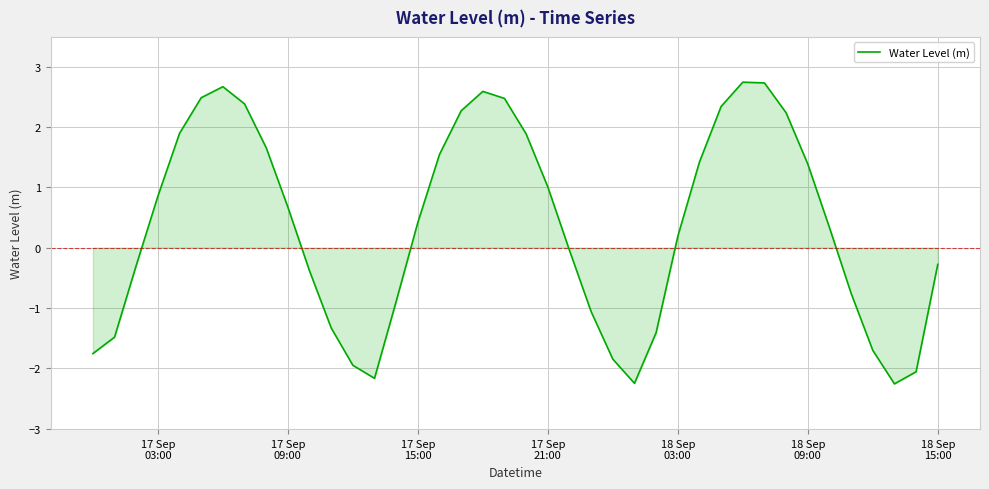

How many negative values are there?

18